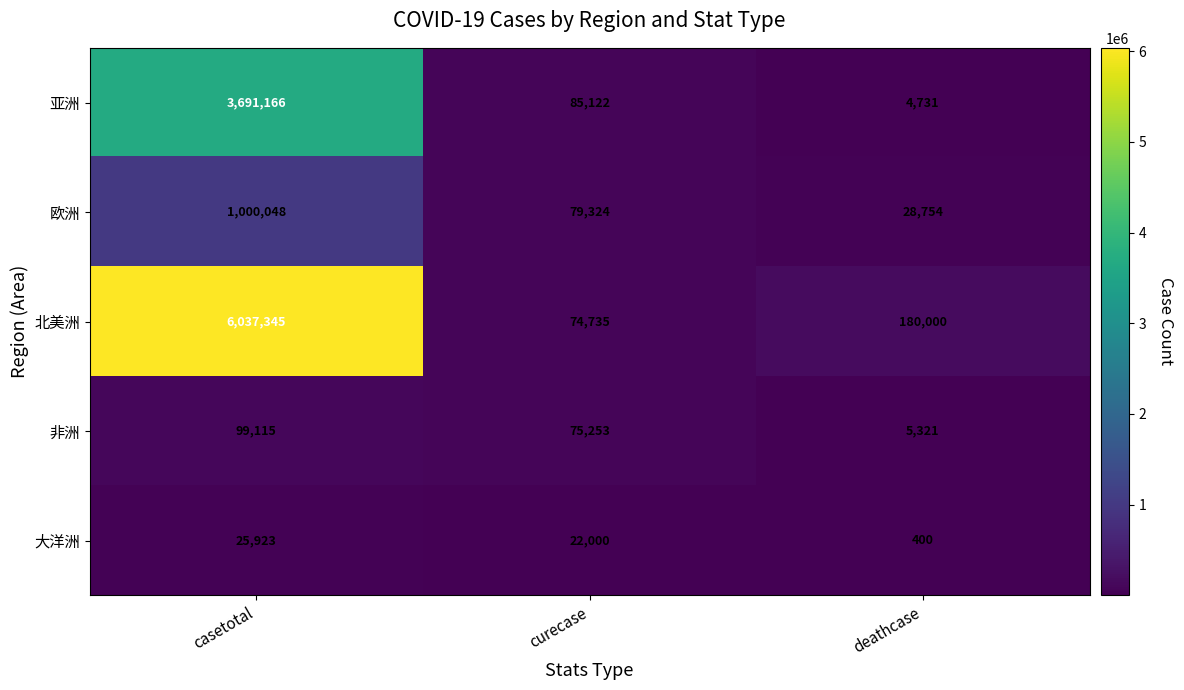

What is the difference between the maximum and minimum values in the 北美洲 series?

5962610